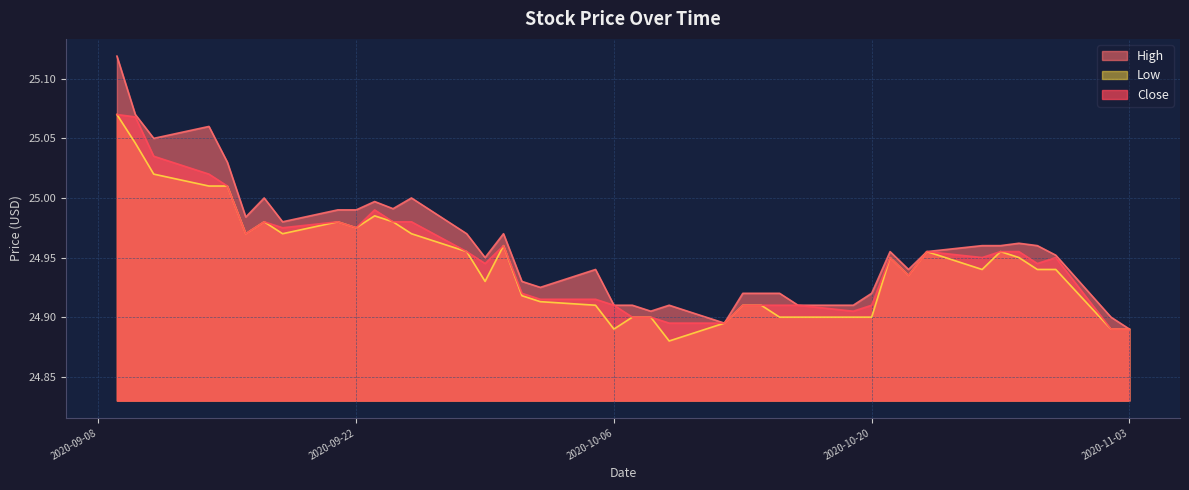

The Close series shows 39.0 at 2020-10-23. True or false?

False